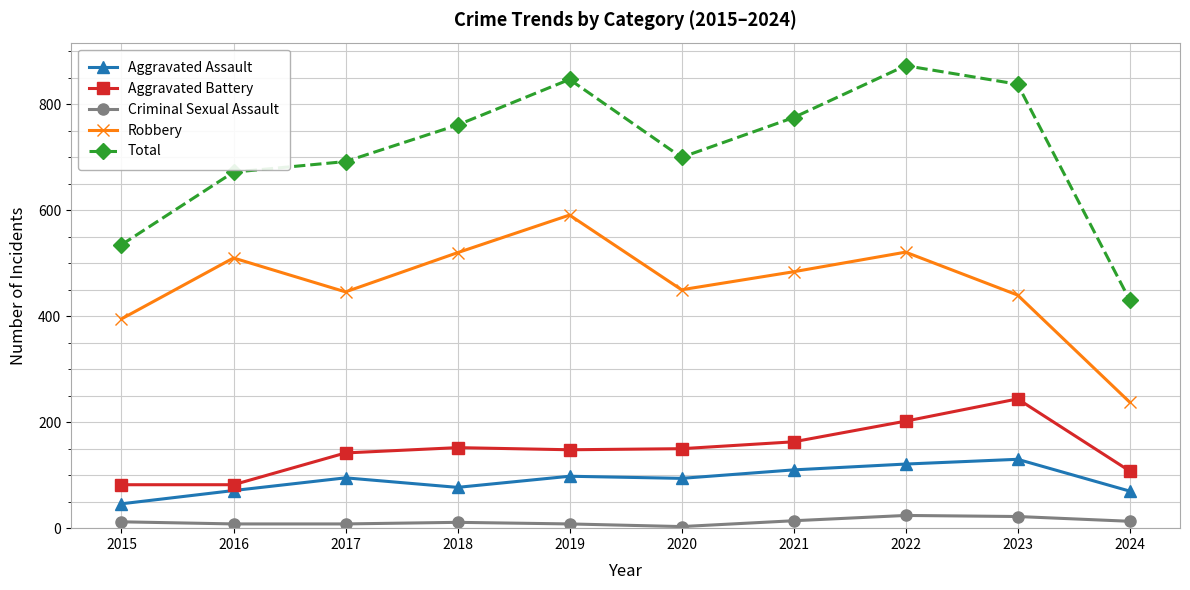

Does the chart display data point markers on the line(s)?

Yes